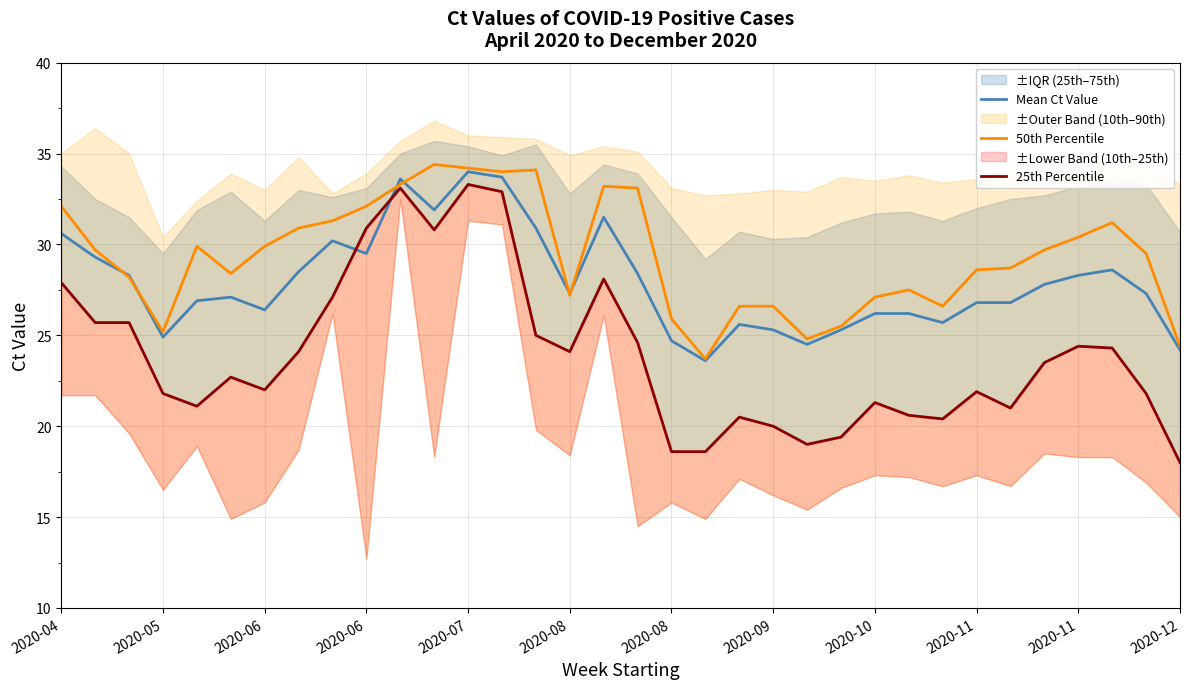

What is the minimum value for Mean Ct Value?

23.6